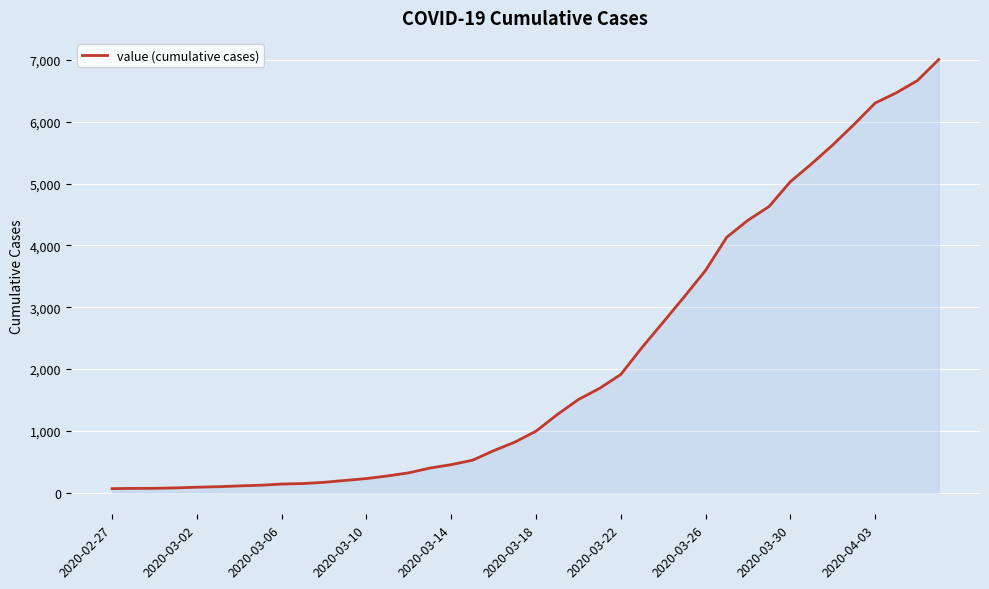

What is the difference between the maximum and minimum values?

6940